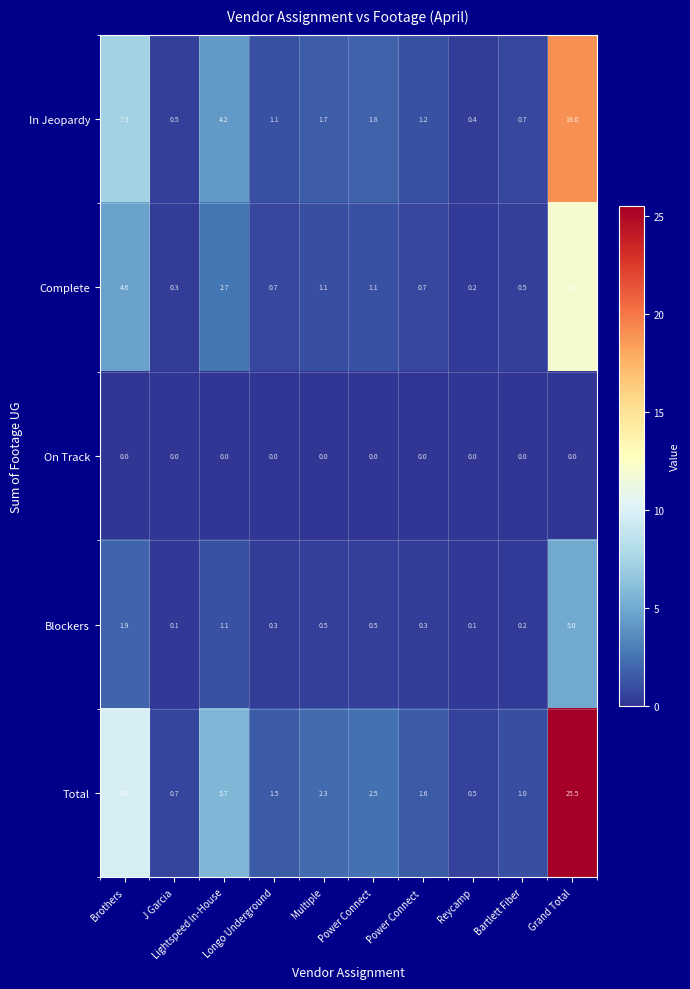

What is the difference between the second highest and minimum values in the Complete series?

4.4